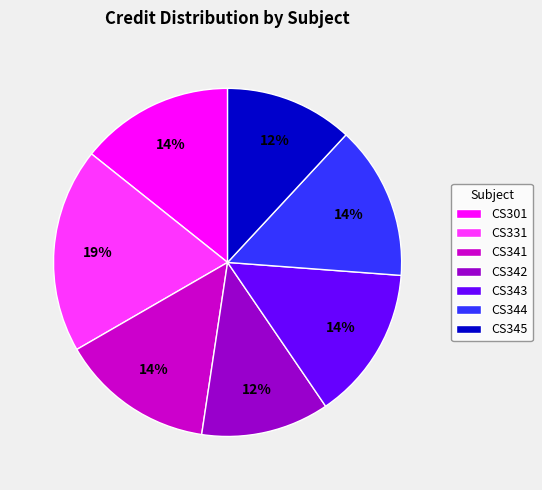

How many slices are in this pie chart?

7